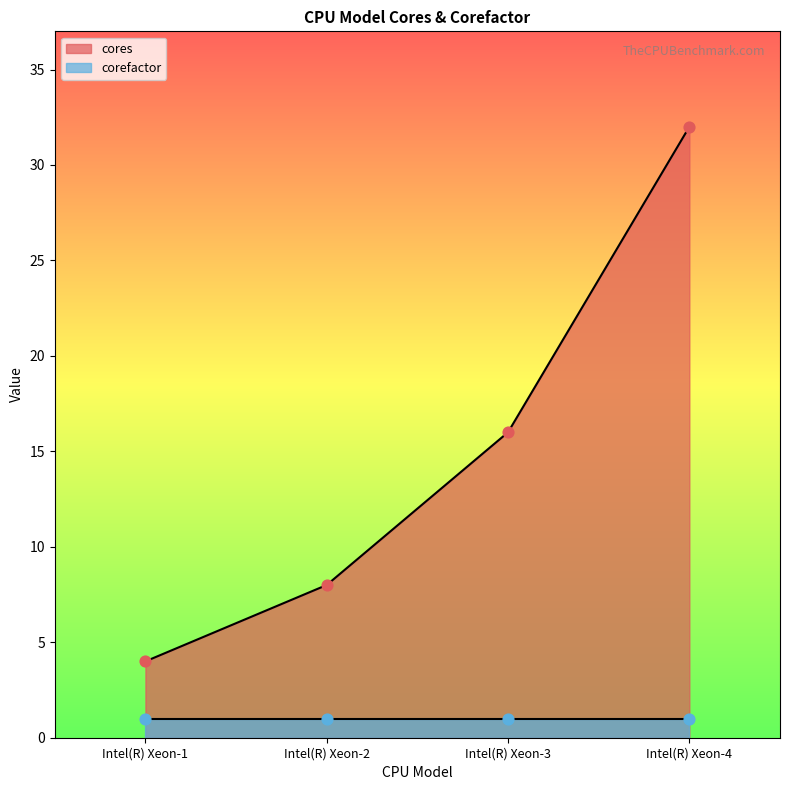

What is the change in value from Intel(R) Xeon-2 to Intel(R) Xeon-4?

+24